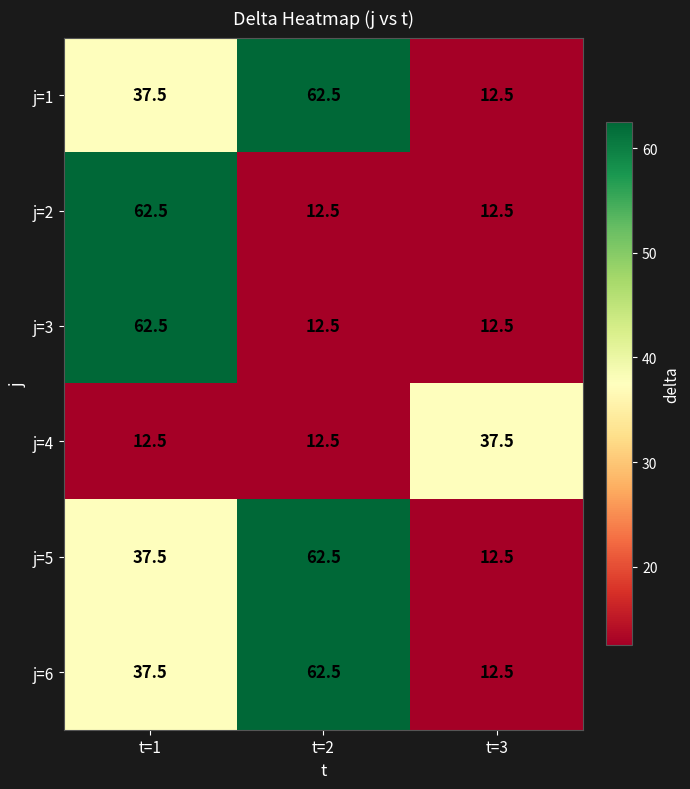

What is the difference between the j=6 values at t=3 and t=2?

50.0